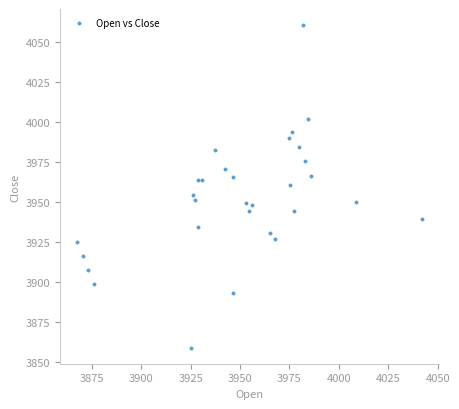

What is the range of X values (max minus min)?

174.3